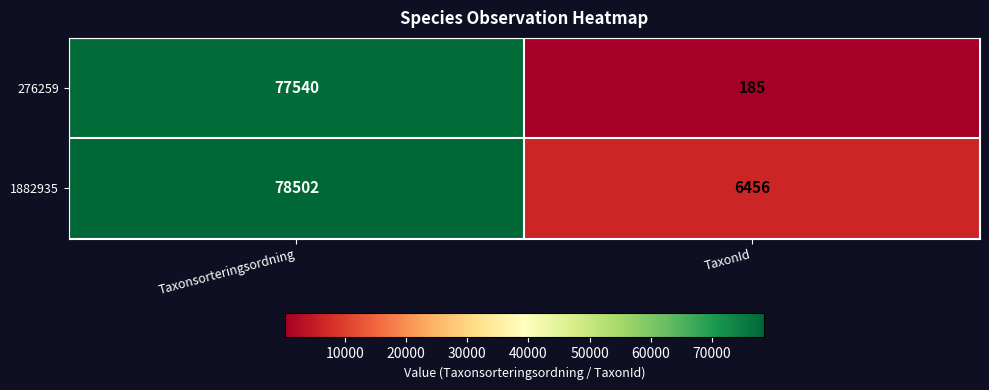

What is the lowest value of the 276259 series?

185